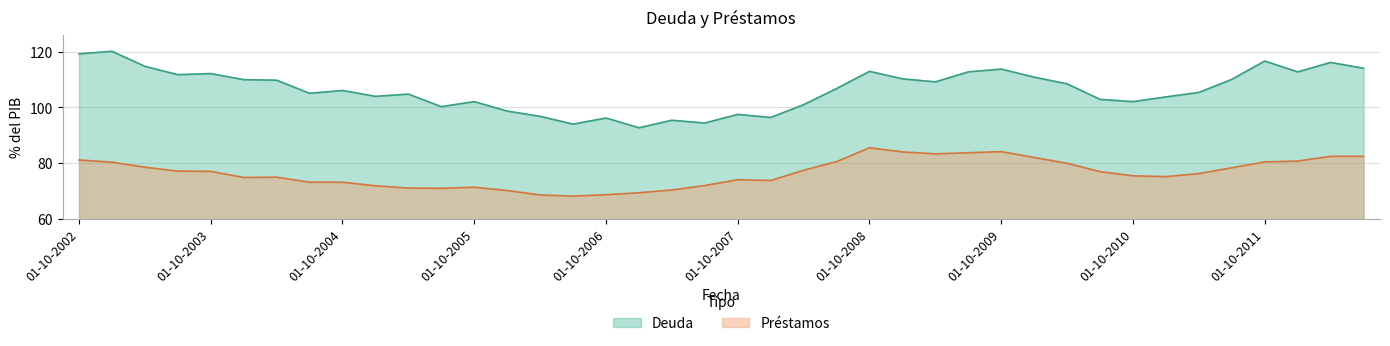

Where does the Deuda series first go above 106?

01-10-2002